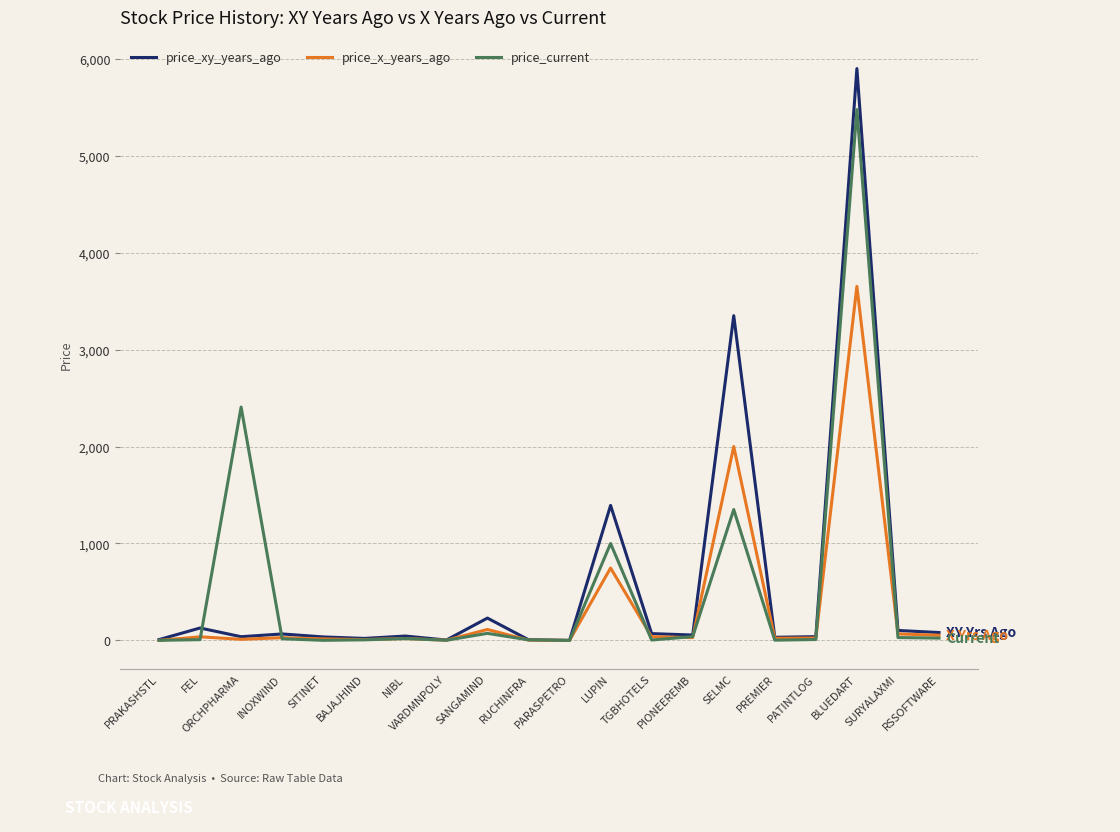

The value of price_xy_years_ago at PIONEEREMB is 55.6. True or false?

True